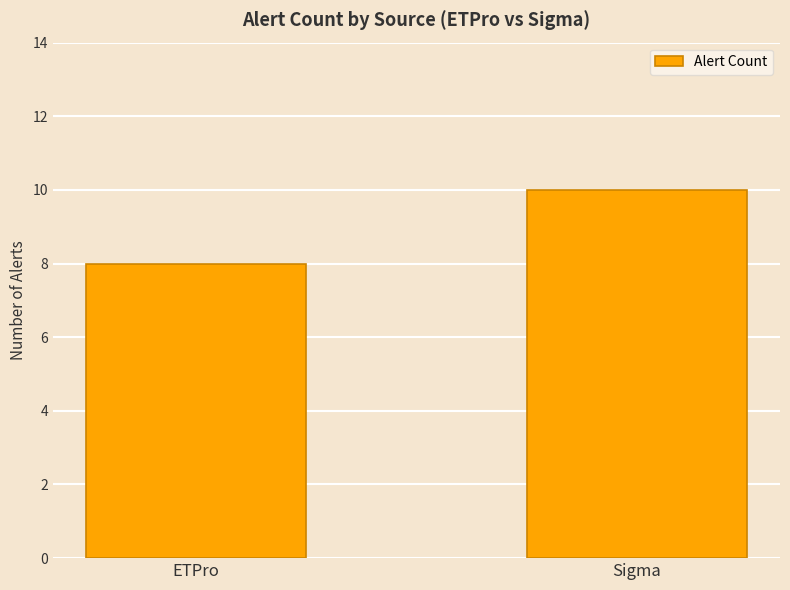

What is the average value?

9